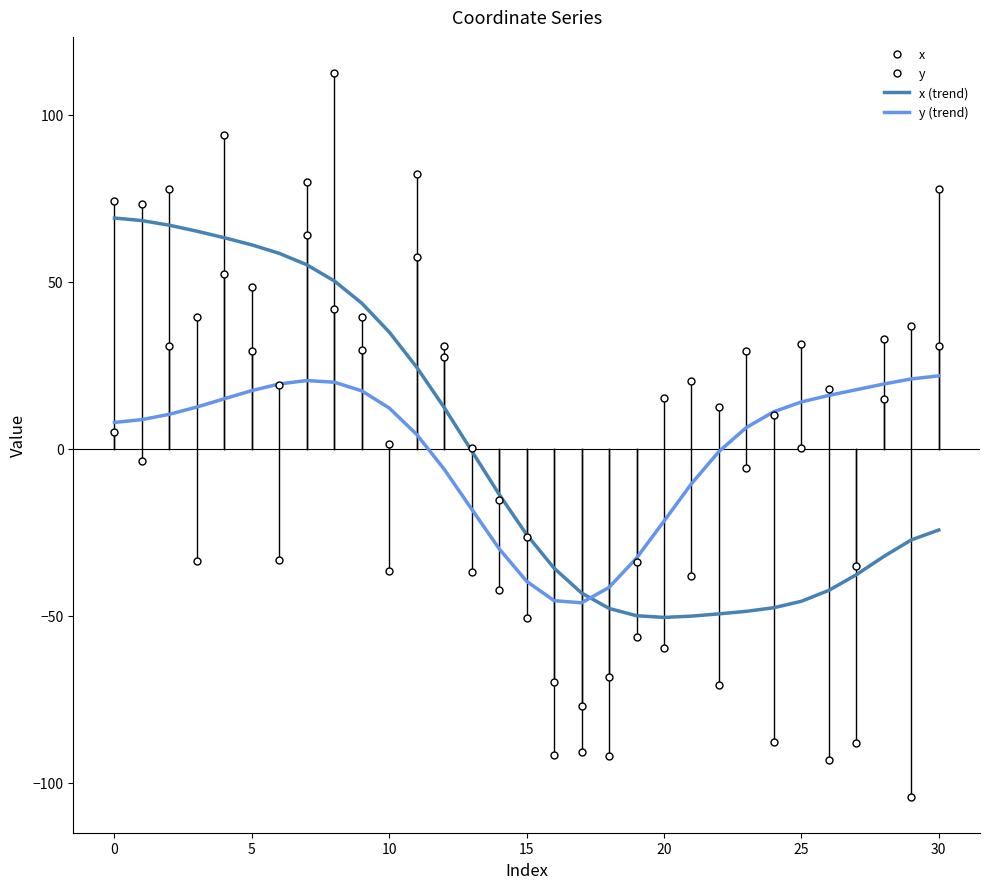

True or false: x has more than 0 interior local peaks.

True